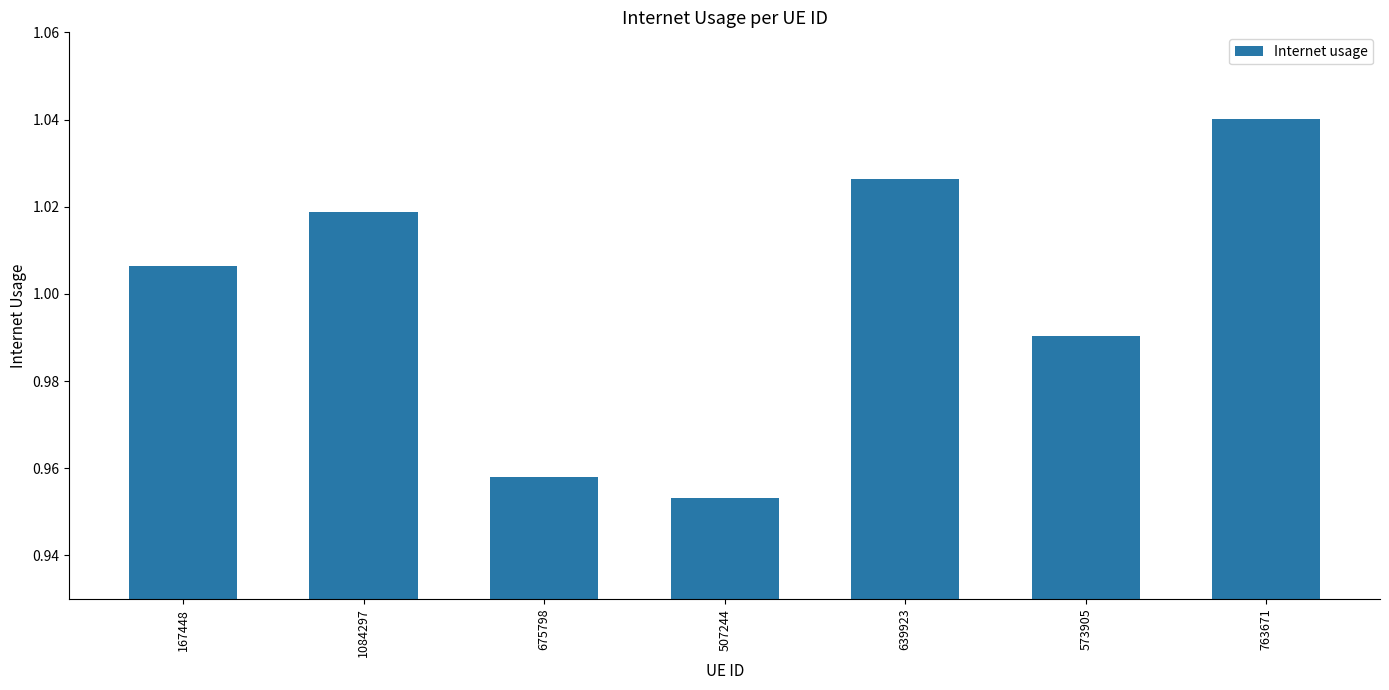

Which has a higher value, 167448 or 639923?

639923